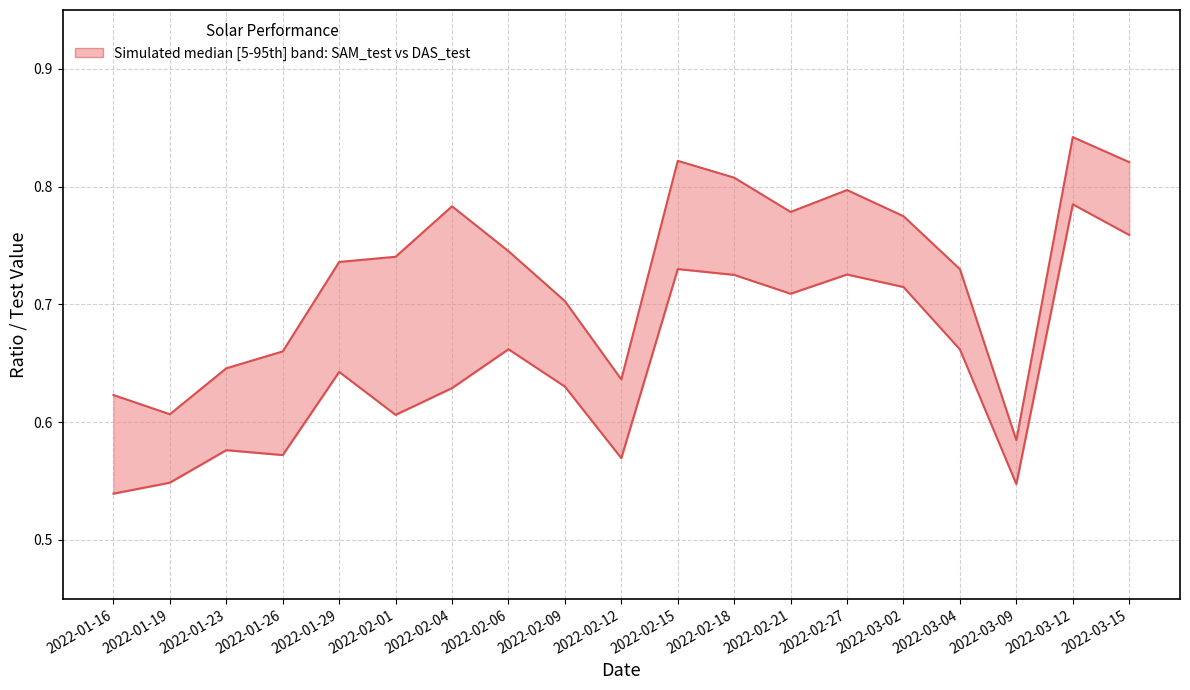

Which series has the largest range (max minus min)?

SAM_test